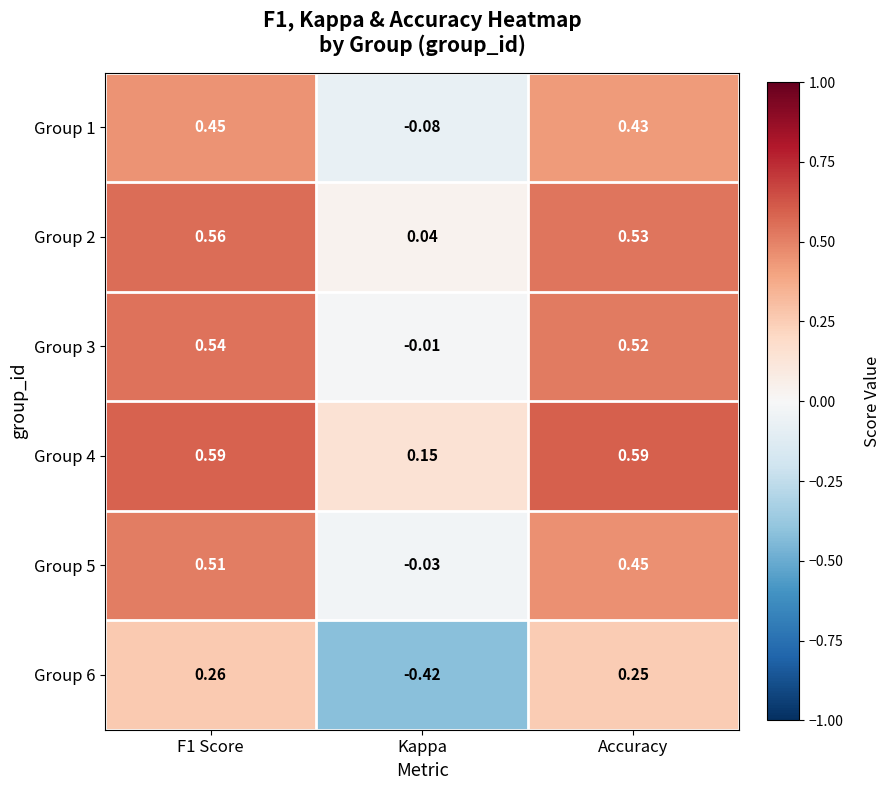

At which category is the sum across all series the highest?

F1 Score